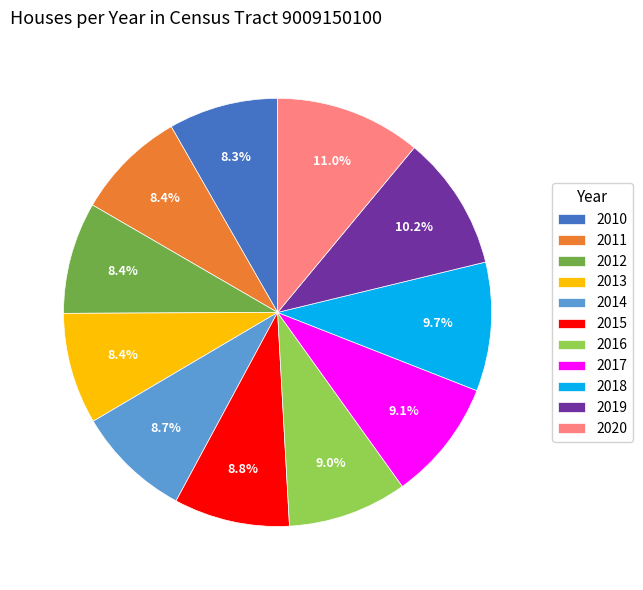

Does any single category account for the majority?

No